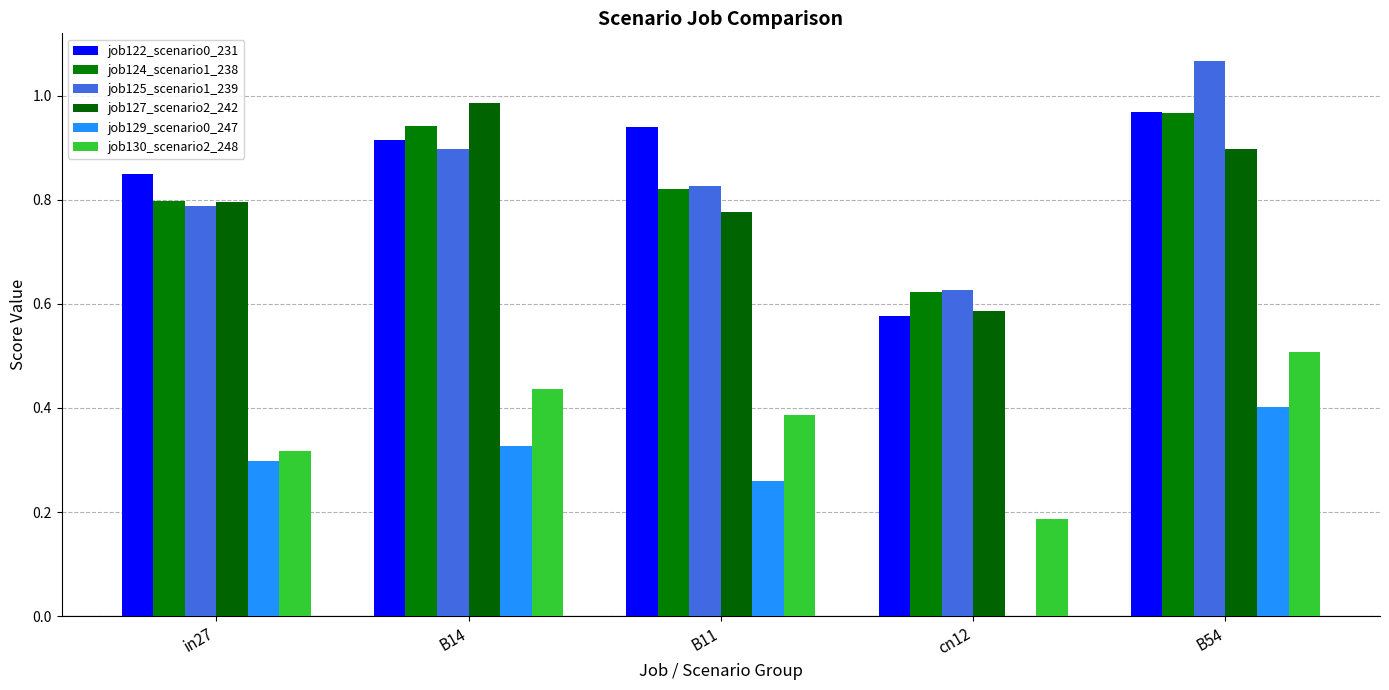

What is the maximum value for job122_scenario0_231?

1.0